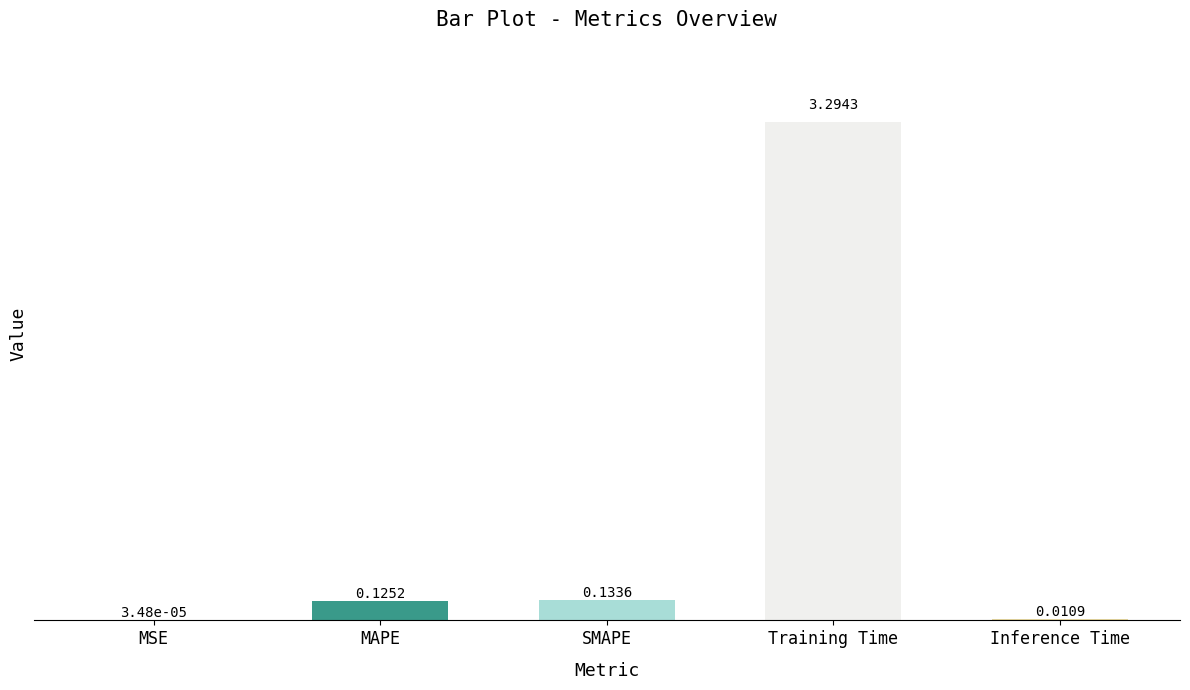

What is the sum of all values?

3.6